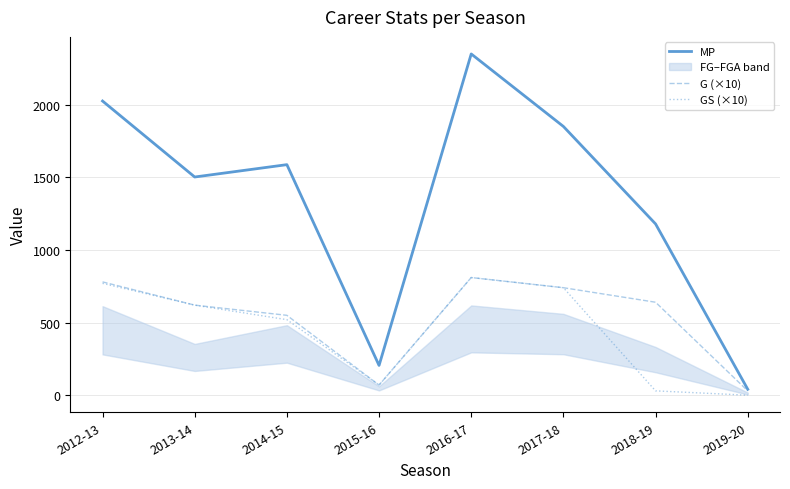

What position from the right is 2015-16?

5